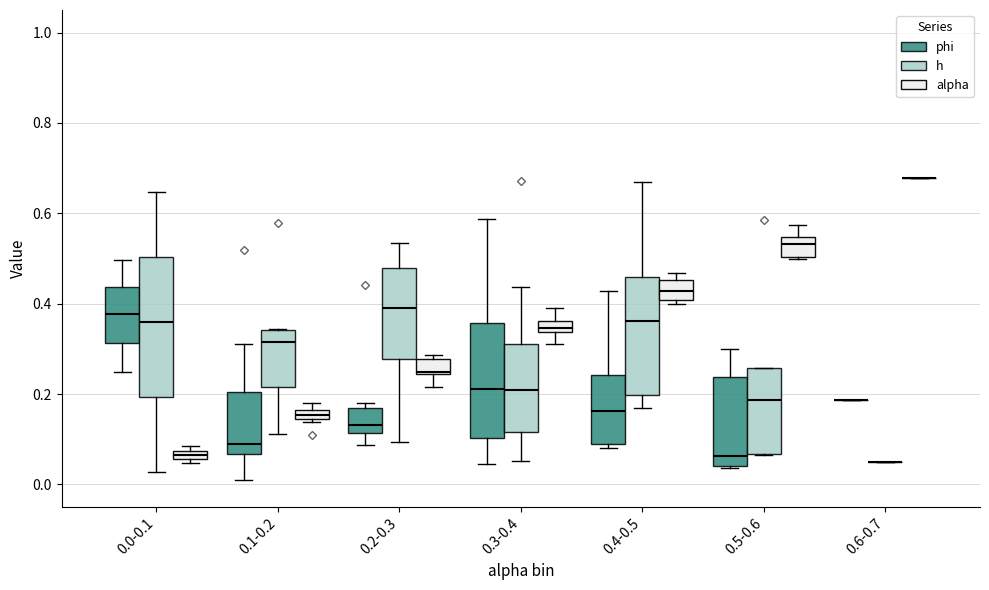

Where does the upper whisker of the box for 0.2-0.3 (h) end on the y-axis? The values are not printed on the chart, so give them approximately, as read against the axis.

0.54